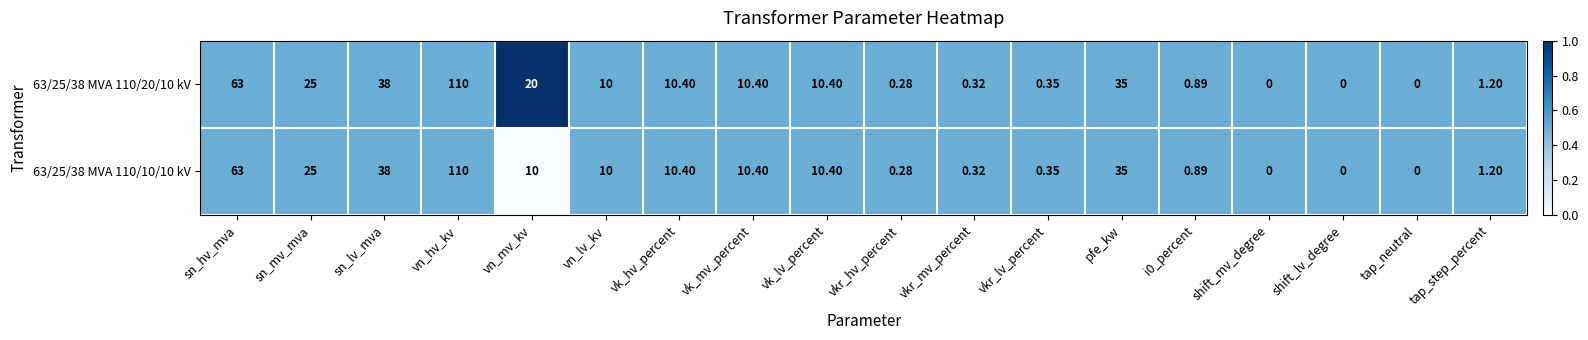

Where is 63/25/38 MVA 110/20/10 kV nearest to the value 55?

sn_hv_mva